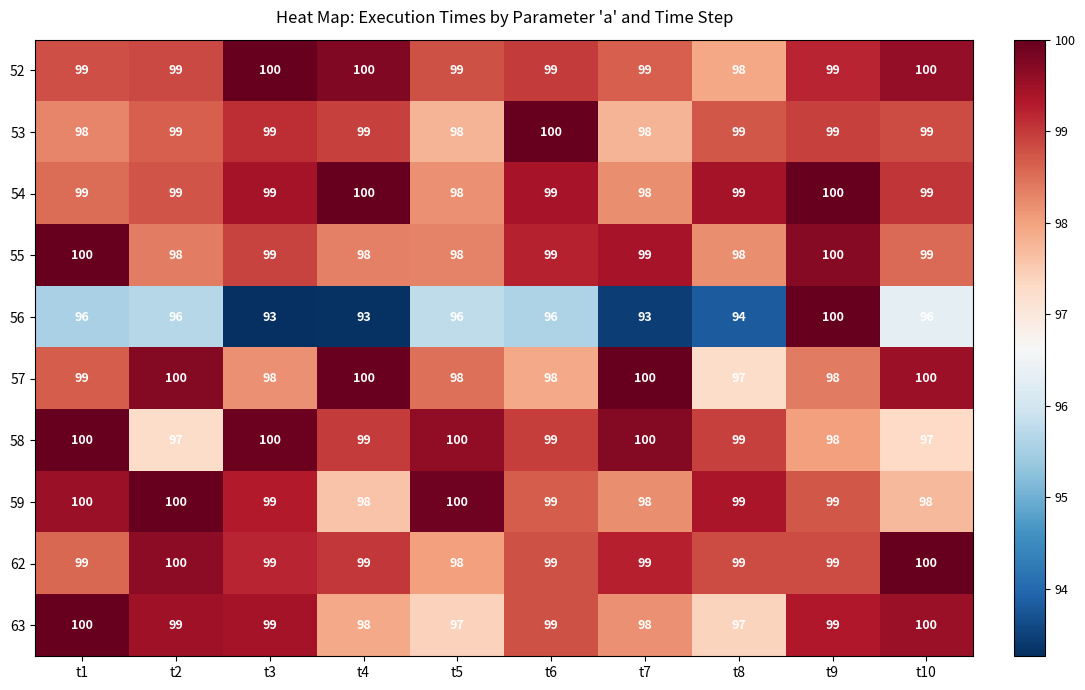

What is the sum of the 54 values at t10 and t7?

197